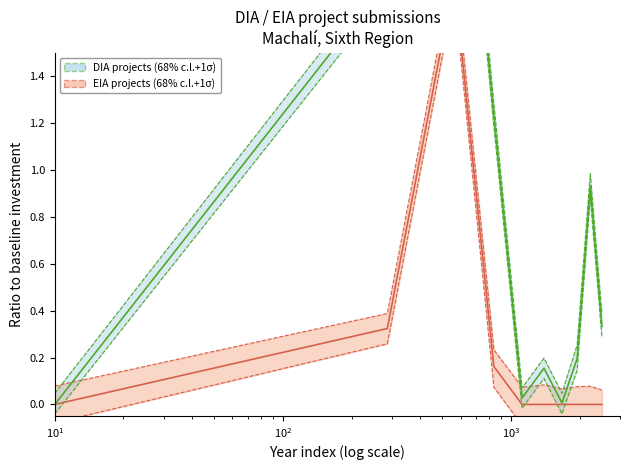

What is the value of the EIA projects (68% c.l.+1σ) point at the 4th from the left?

0.2